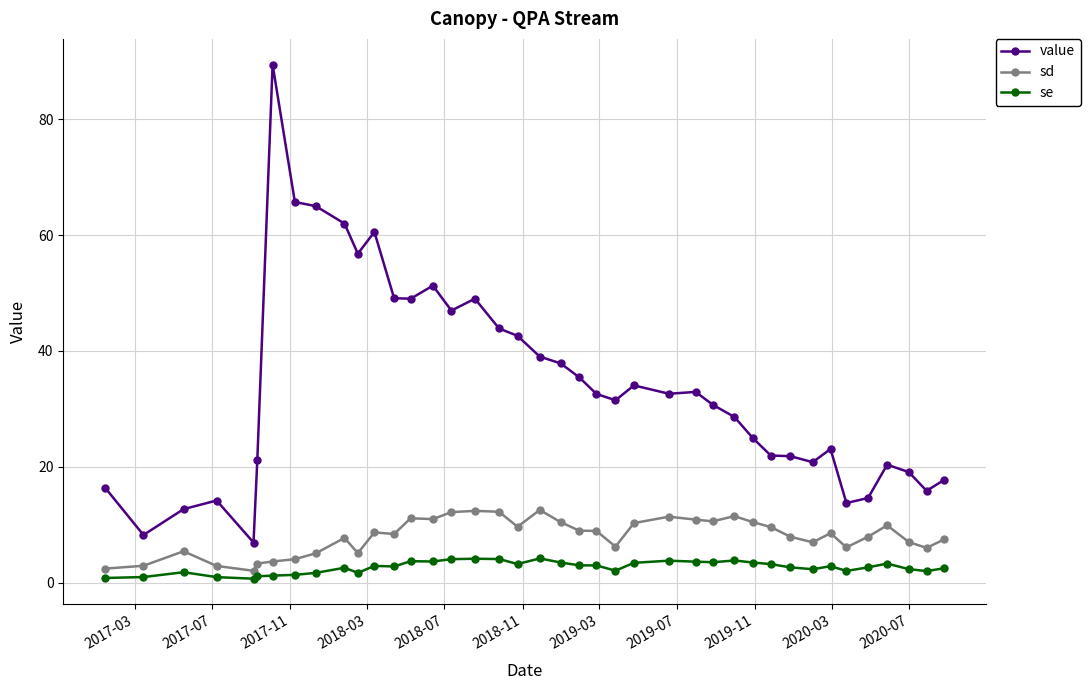

What is the average value of the sd series?

8.0